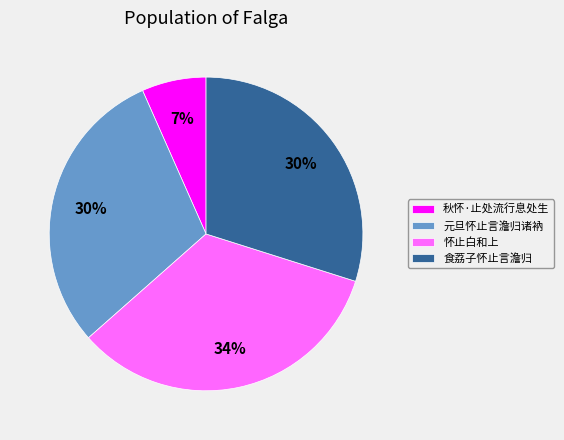

Count the number of slices in the pie.

4